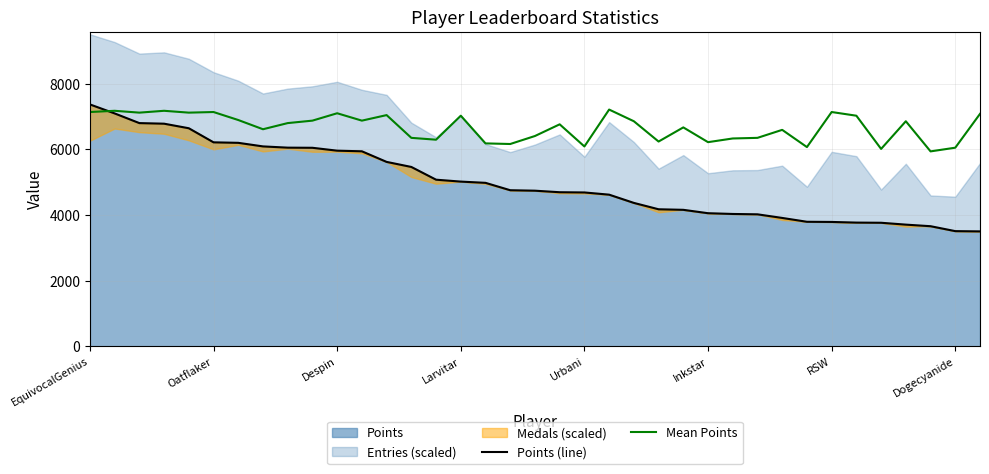

What is the highest value of the Points (line) series?

7369.0